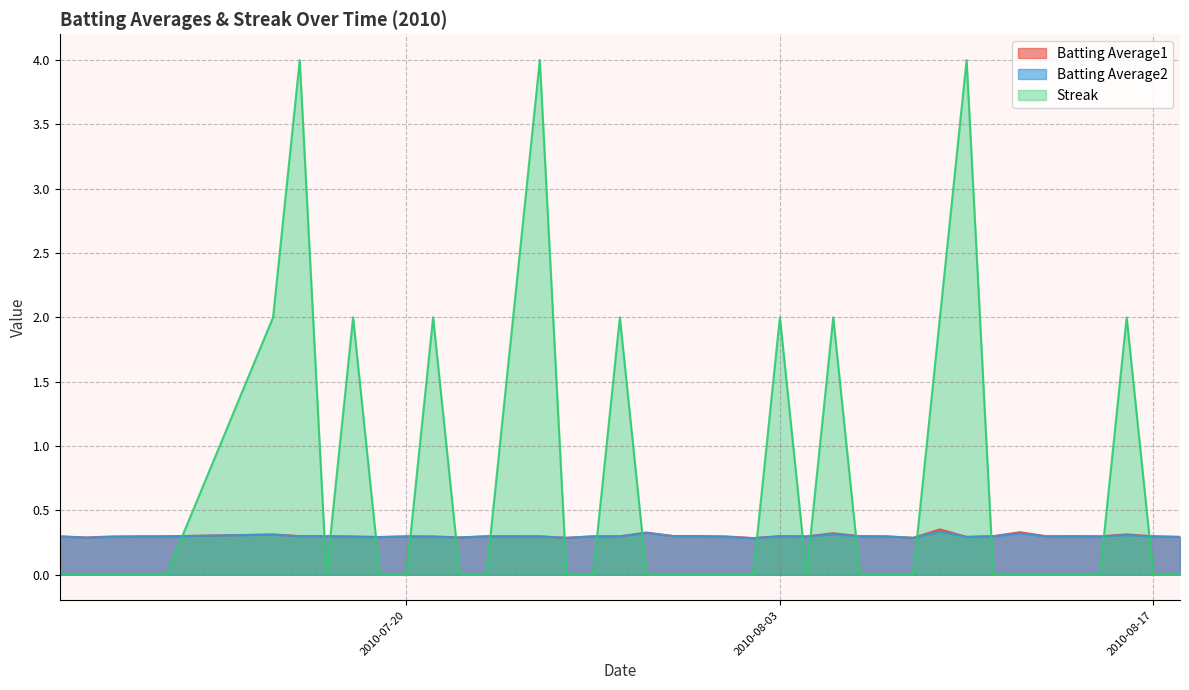

What are all the series names shown in the legend?

Batting Average1, Batting Average2, Streak